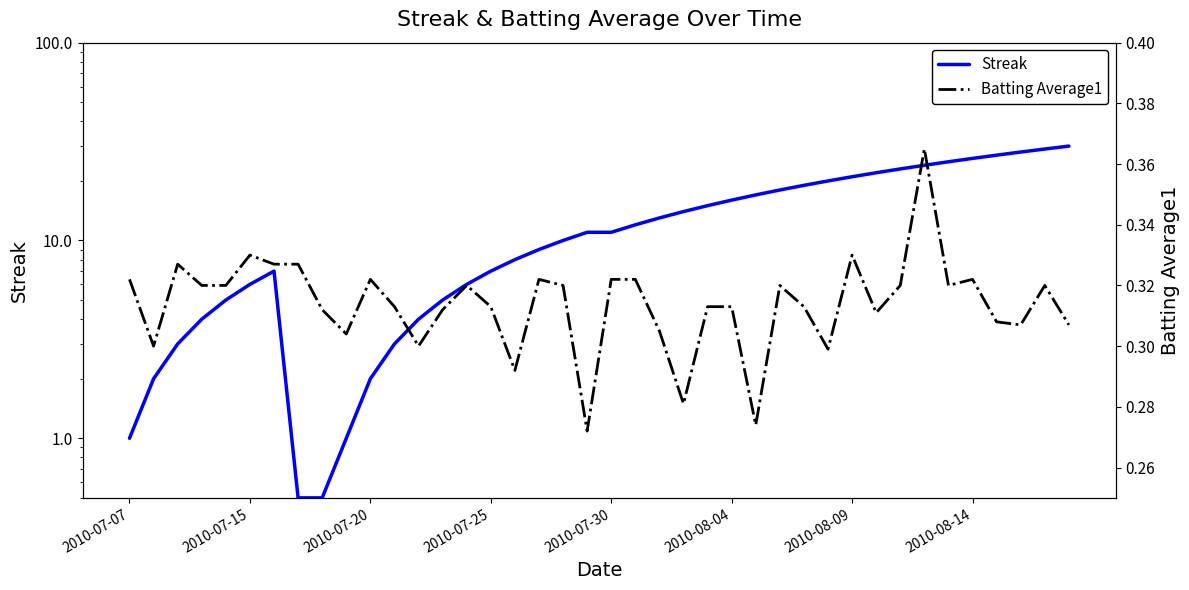

Is this an area chart (filled region under the line)?

No